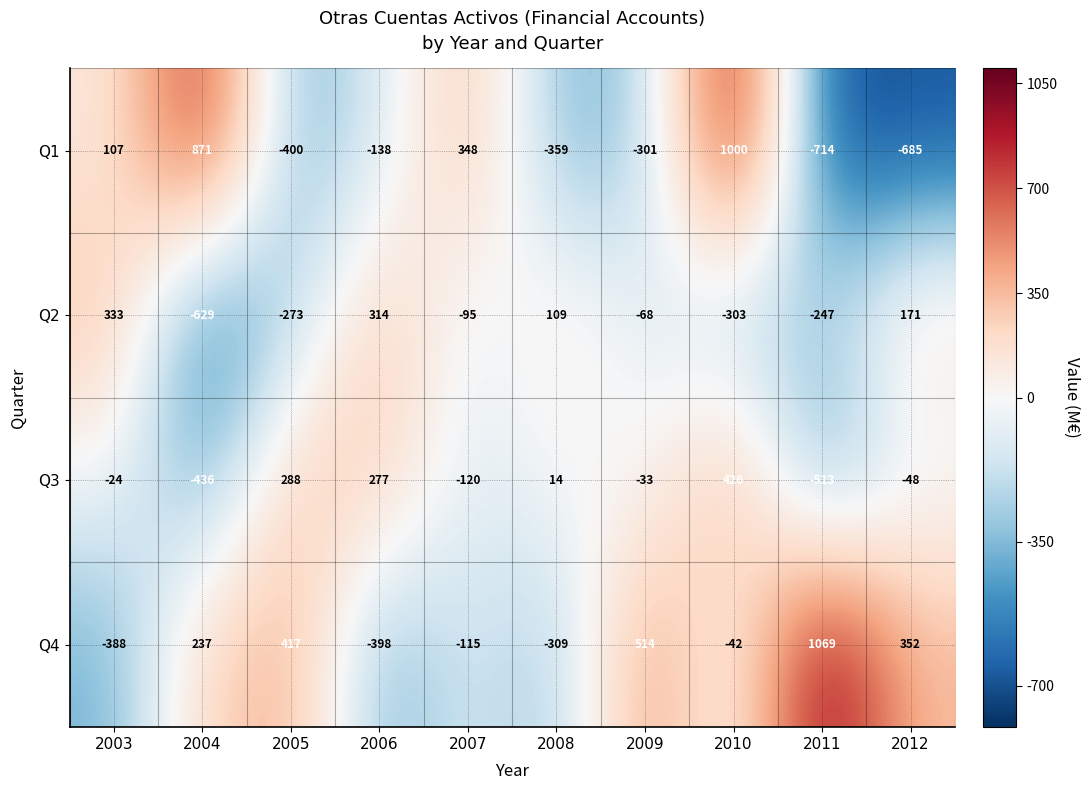

List the series in order of their peak value, highest first.

Q4, Q1, Q3, Q2